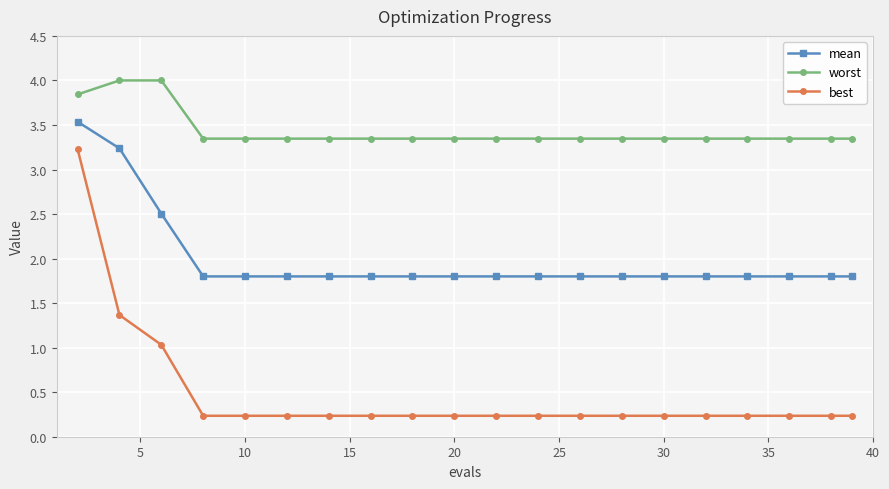

What is the difference between the maximum and minimum values in the worst series?

0.7